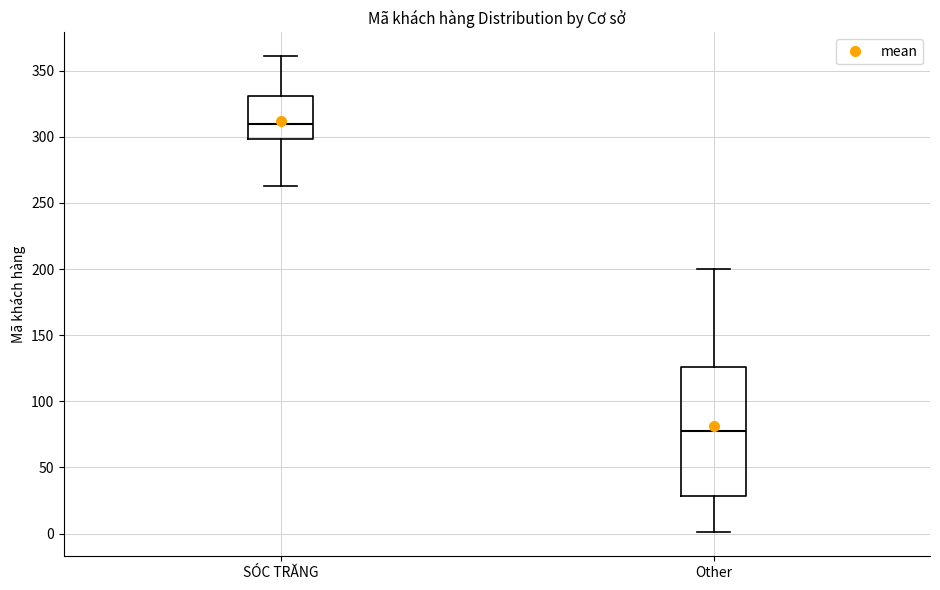

Which box's median line is the highest?

SÓC TRĂNG